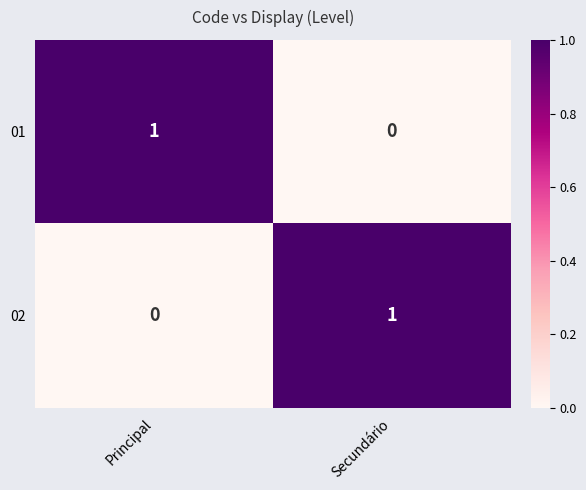

The value of 01 at Secundário is 0. True or false?

True